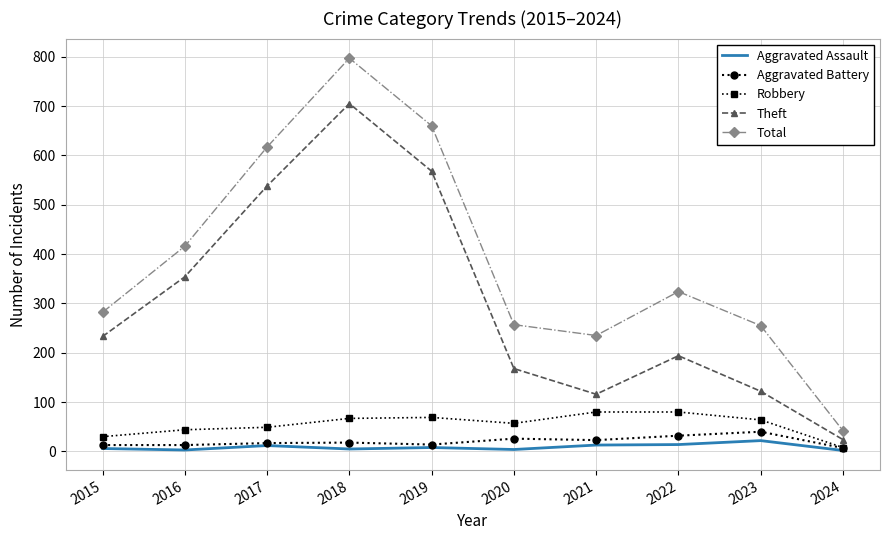

True or false: Theft has a value of 233 at 2015.

True